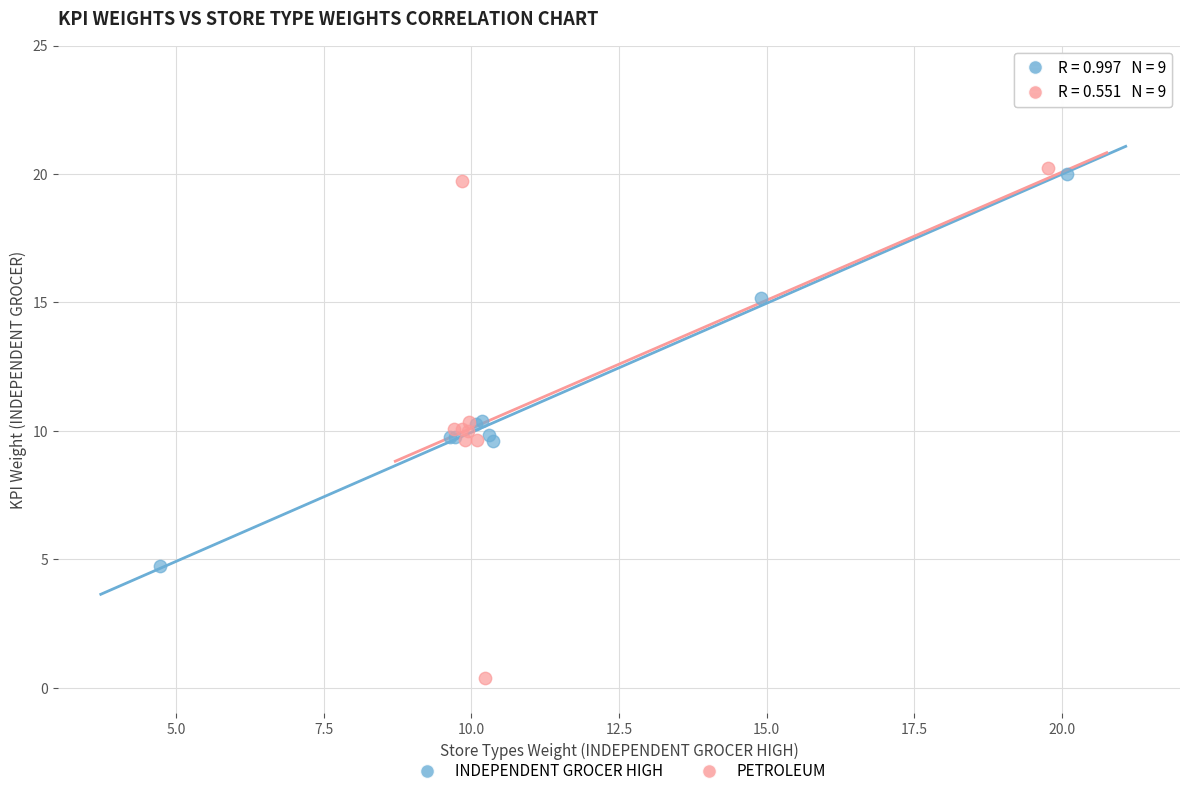

Which series has the largest Y range (max minus min)?

PETROLEUM